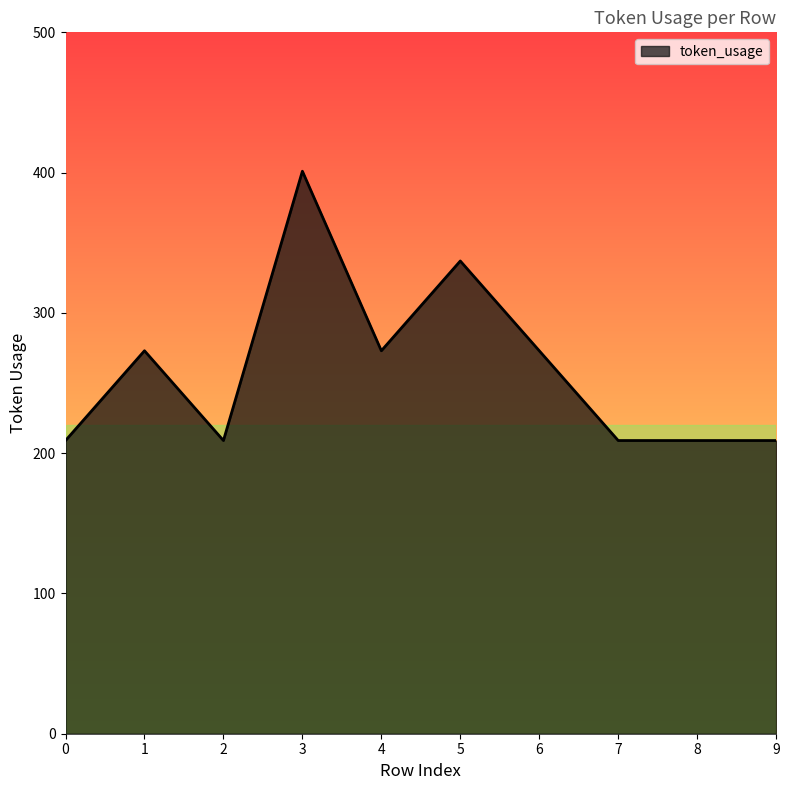

Count the number of categories in the chart.

10